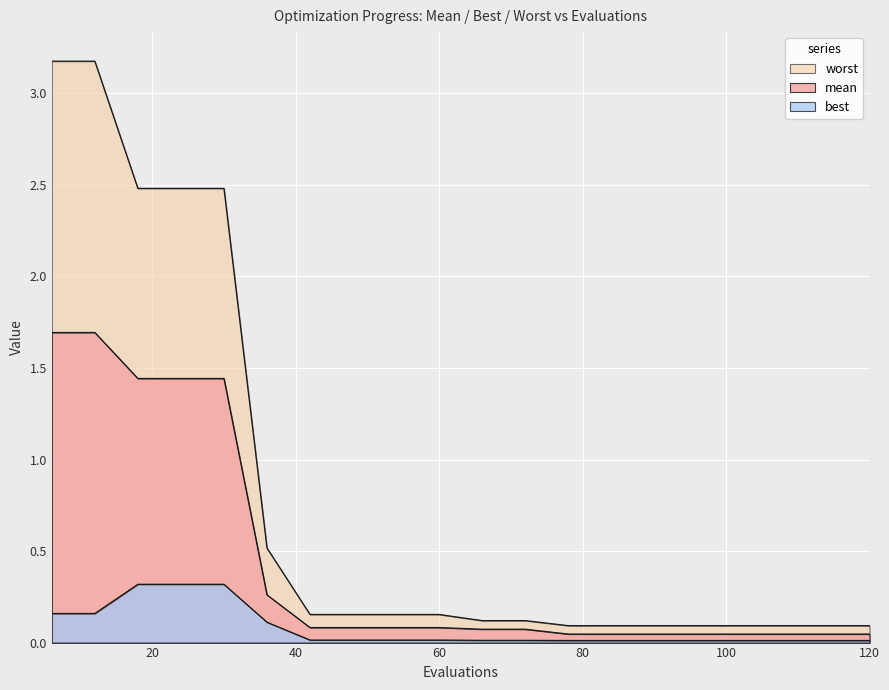

Is it true that best equals 0.0 at 108?

False